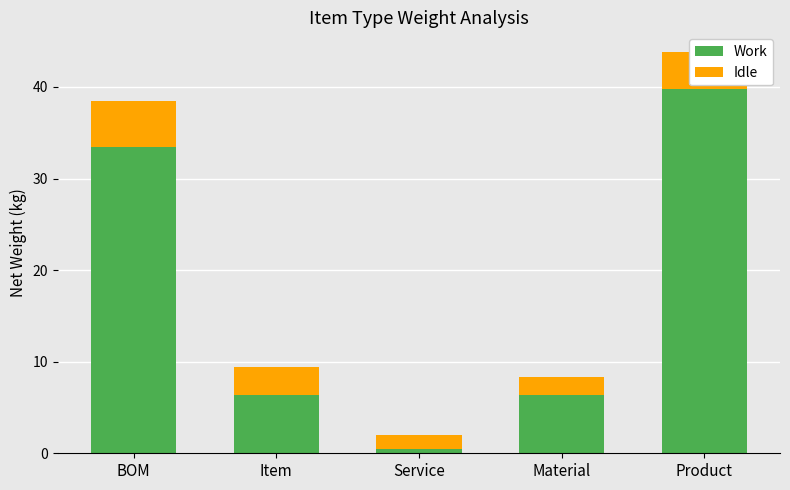

What is the difference between the second highest and minimum values in the Work series?

32.9